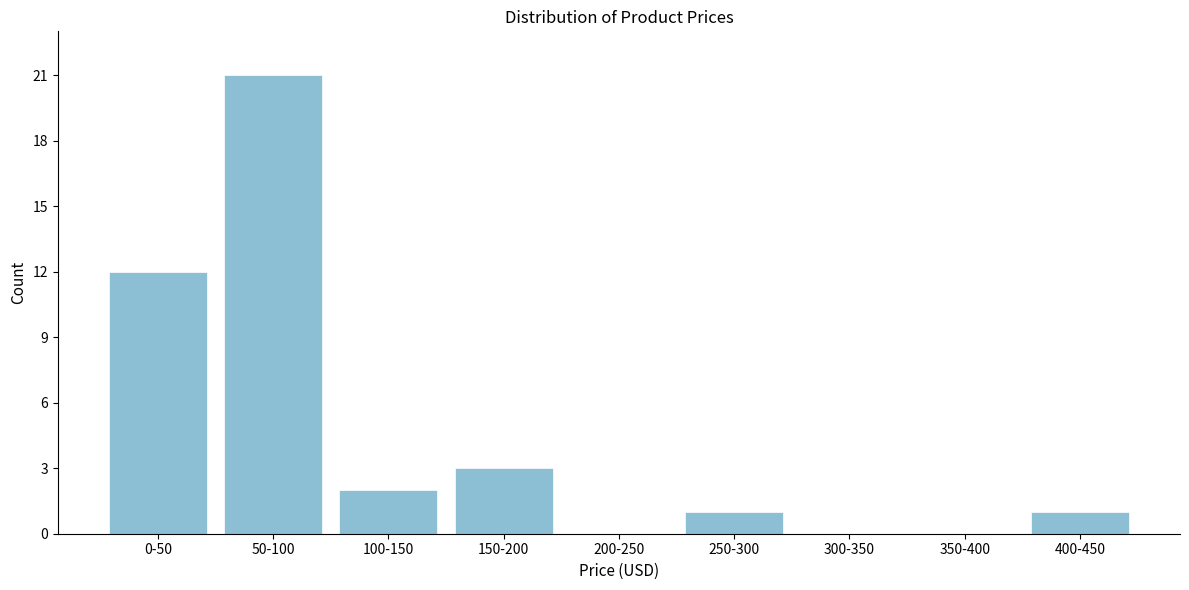

Reading left to right, transcribe all the data shown in this chart.

0-50=12	50-100=21	100-150=2	150-200=3	200-250=0	250-300=1	300-350=0	350-400=0	400-450=1